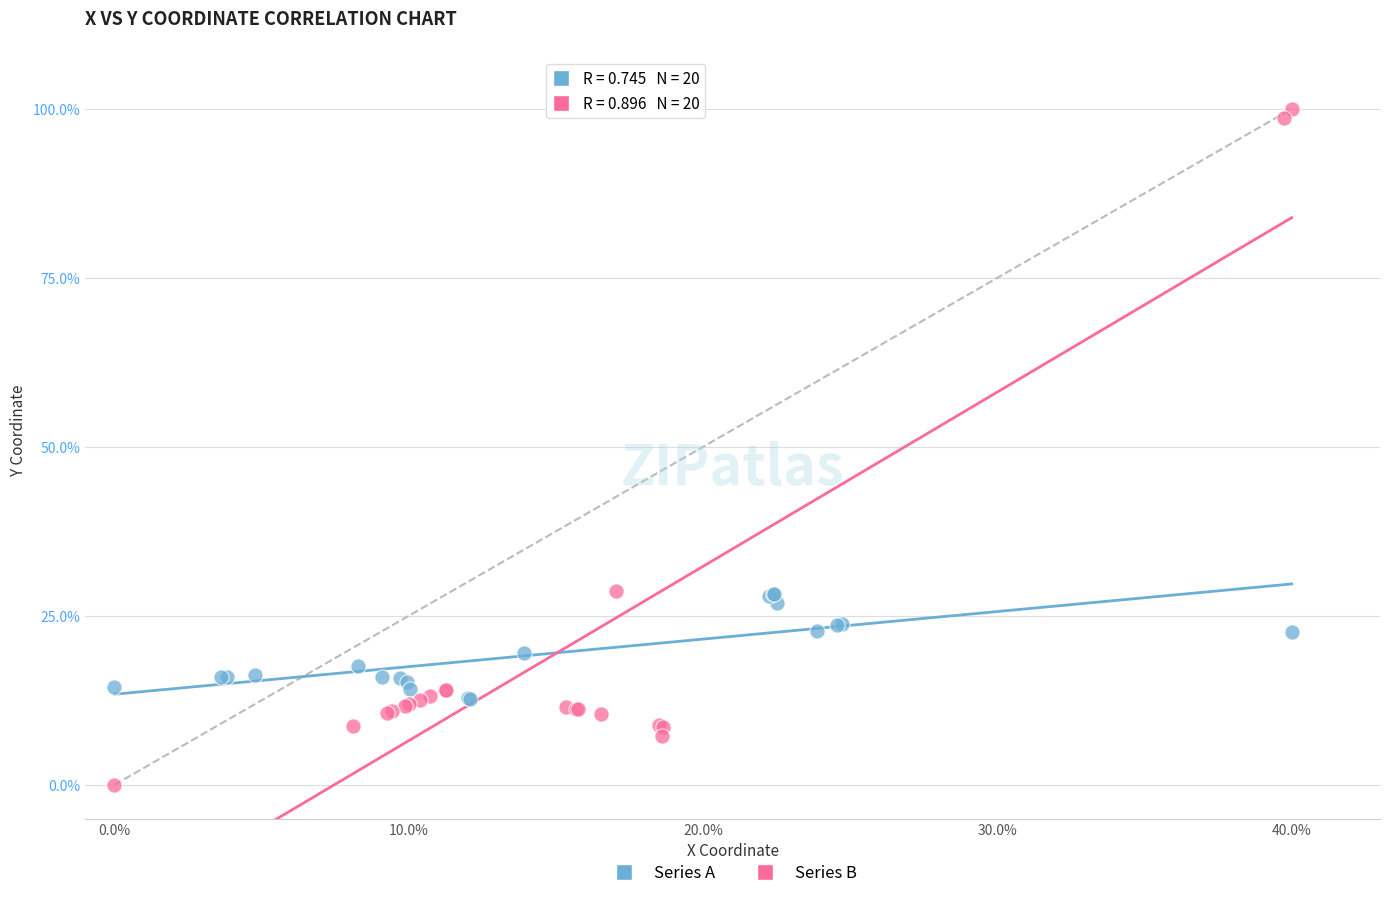

Which series reaches the minimum Y coordinate?

Series B